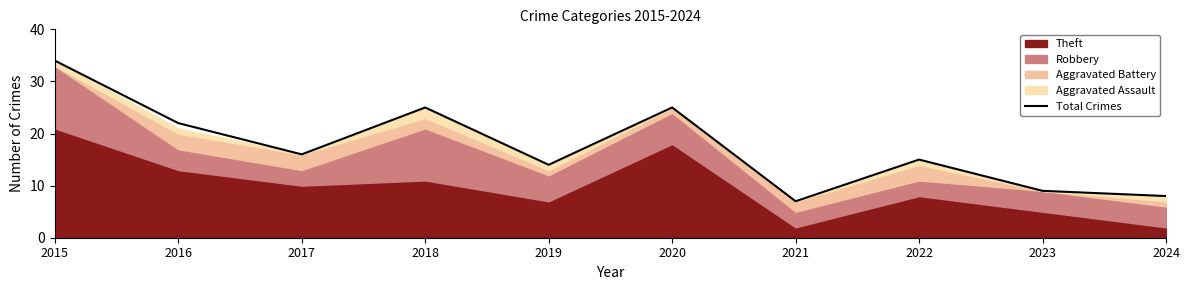

How many points are higher than both their immediate neighbors (excluding endpoints)?

3